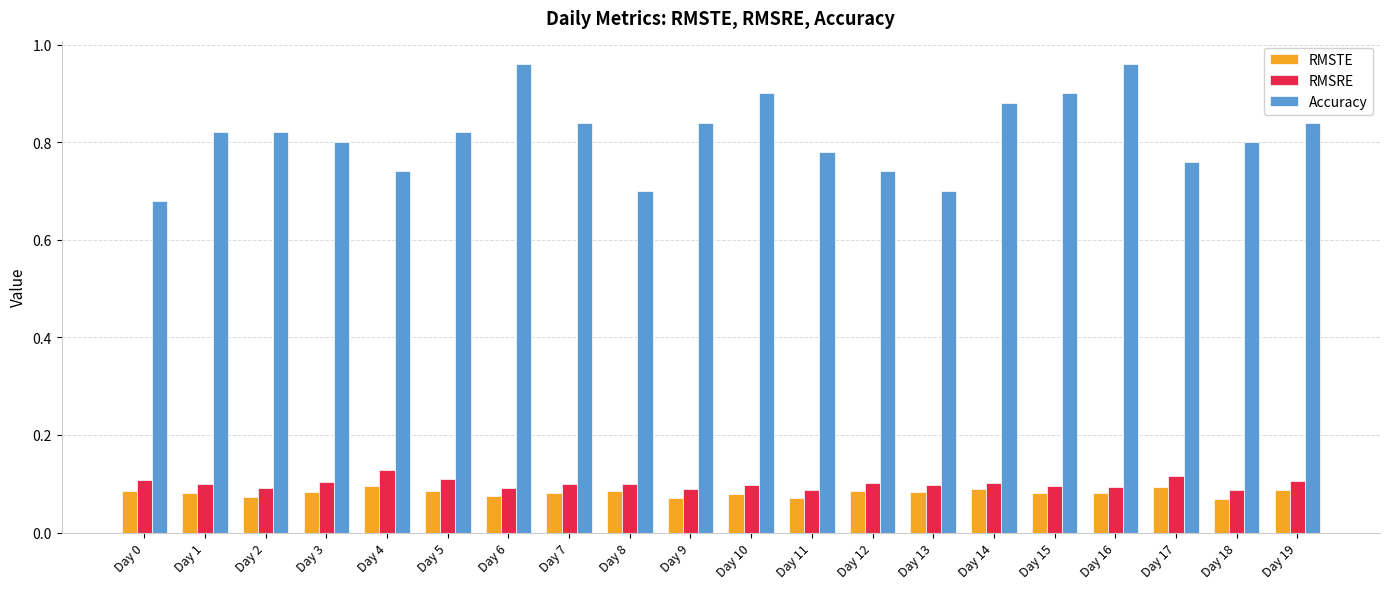

What are all the series names shown in the legend?

RMSTE, RMSRE, Accuracy